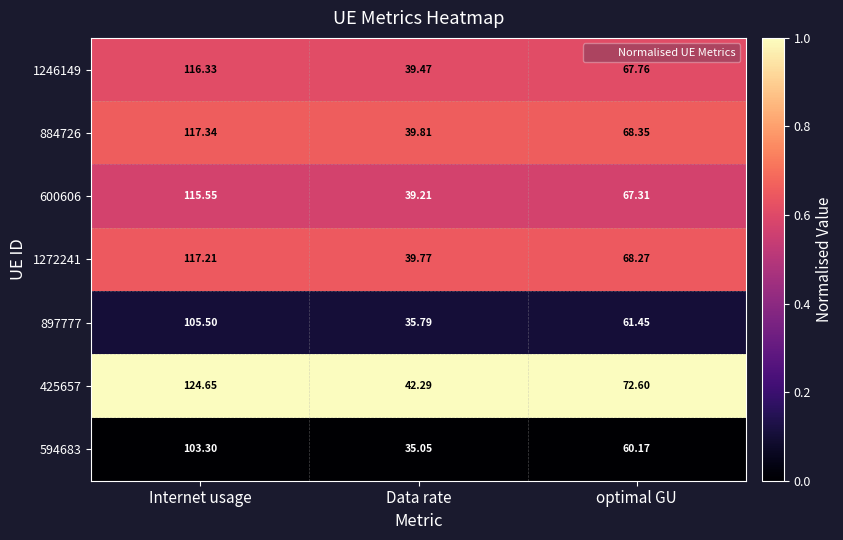

At which category is the sum across all series the highest?

Internet usage